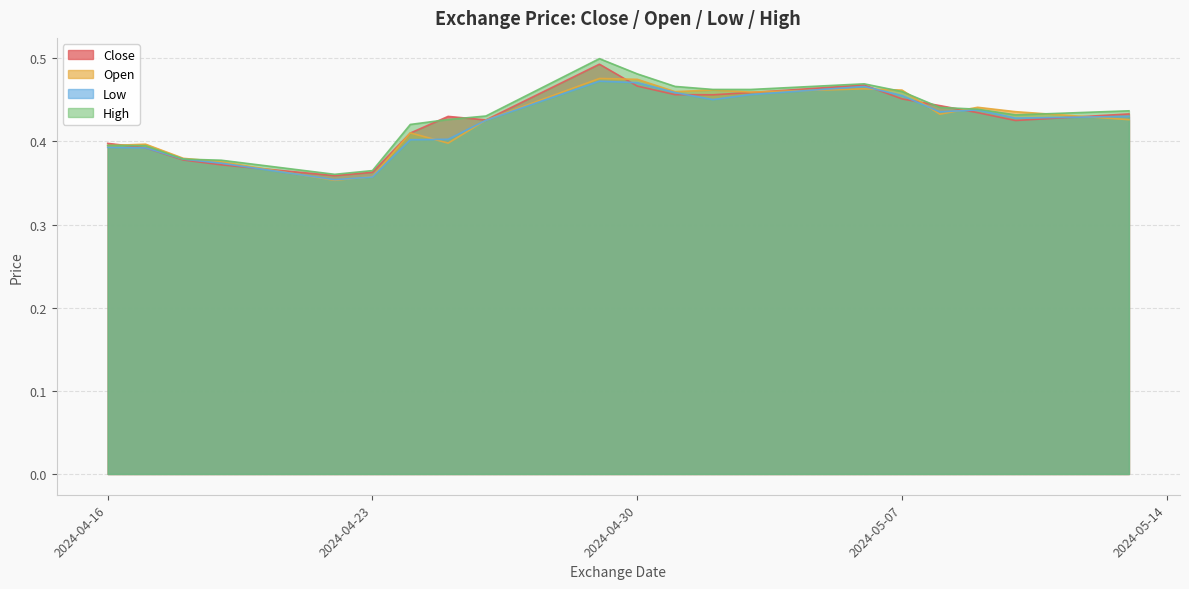

At how many categories does at least one series exceed 0?

20